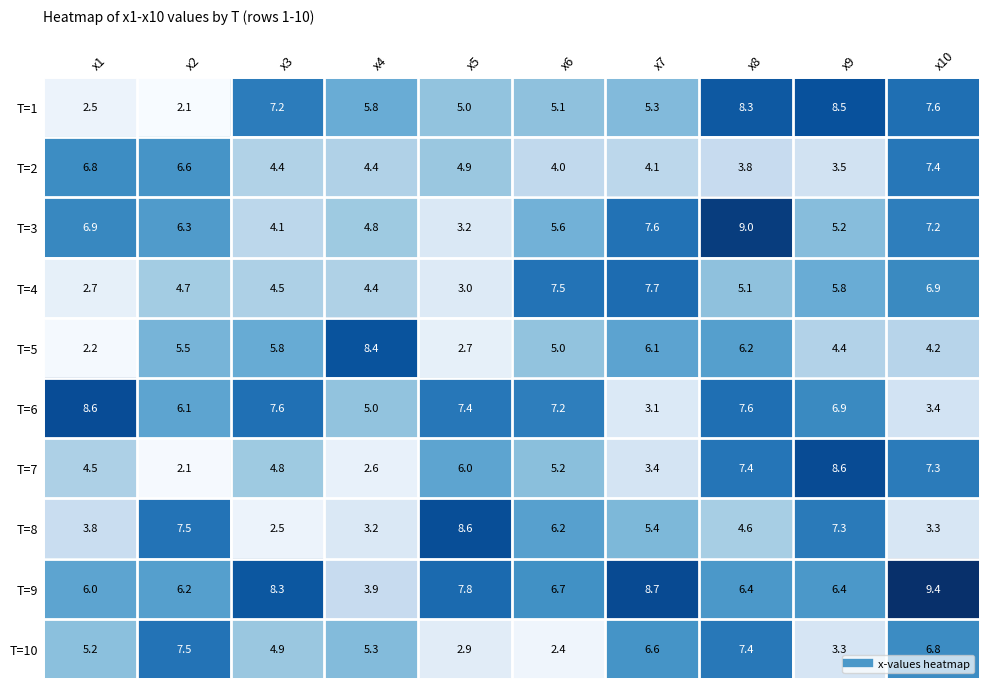

At how many categories does at least one series exceed 5?

10